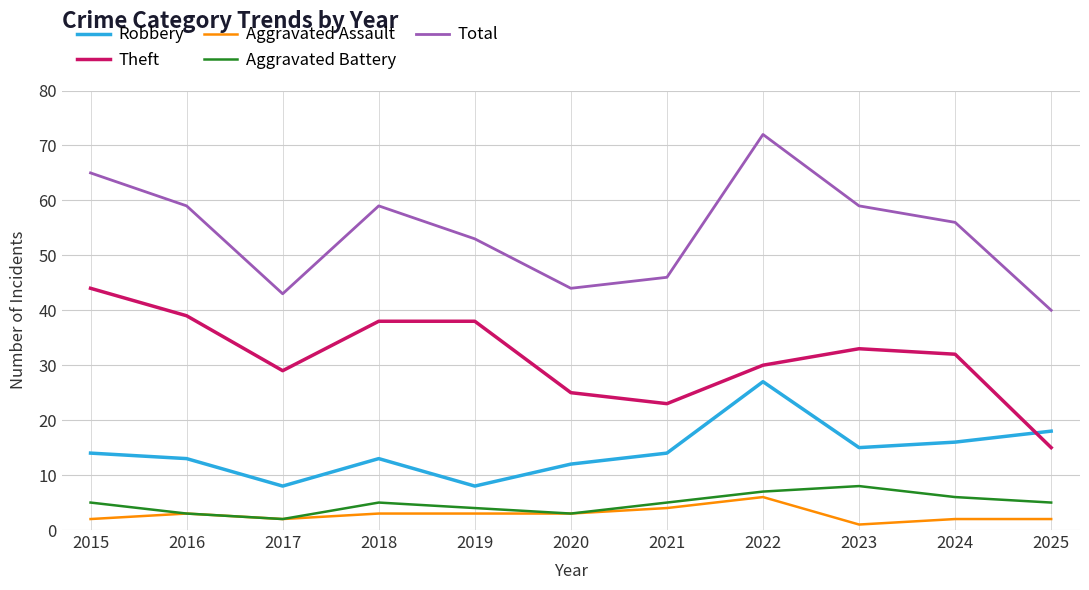

In Total, how many points are higher than both neighbors (excluding endpoints)?

2